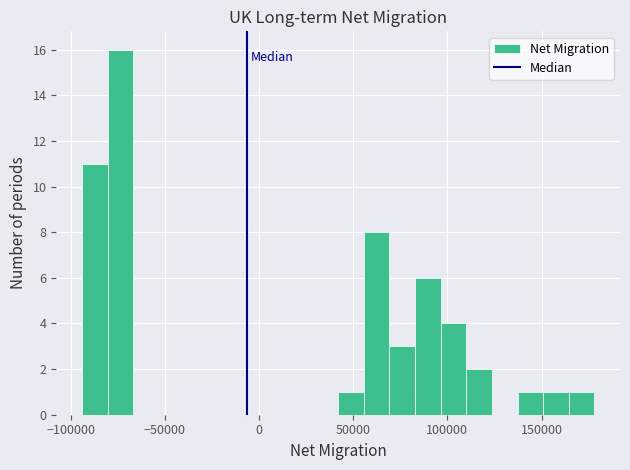

Read against the x-axis, roughly where is the centre of the tallest bar?

-75000